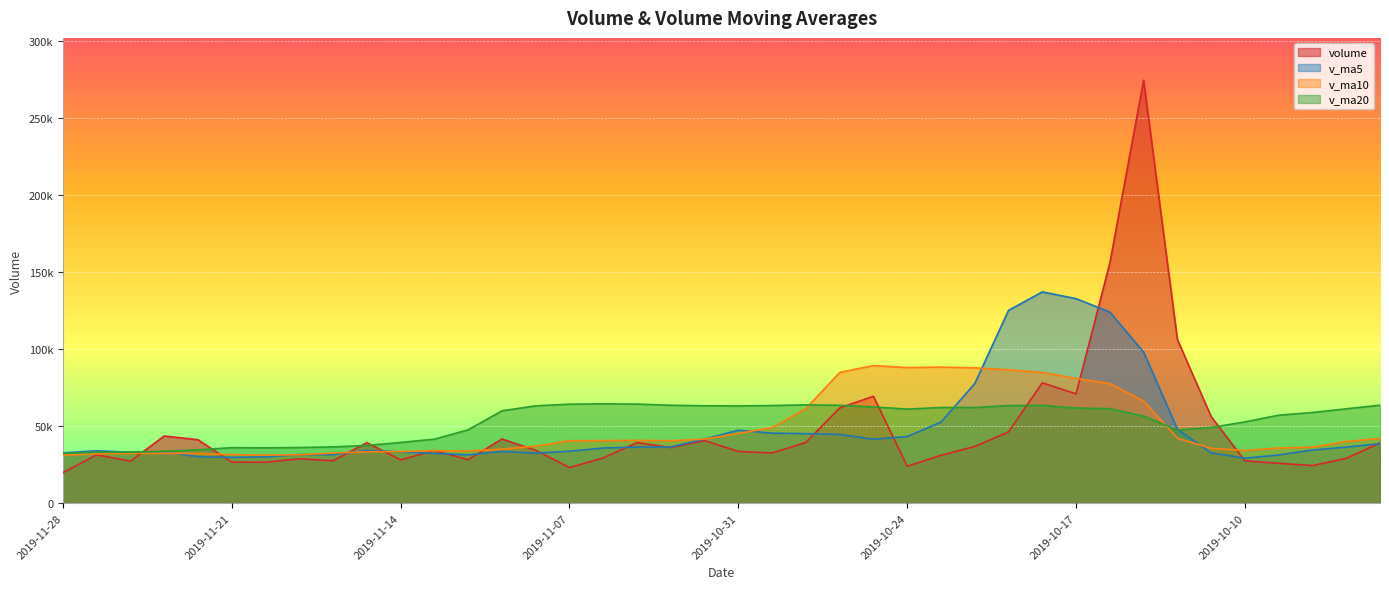

List the series in order of their peak value, highest first.

volume, v_ma5, v_ma10, v_ma20